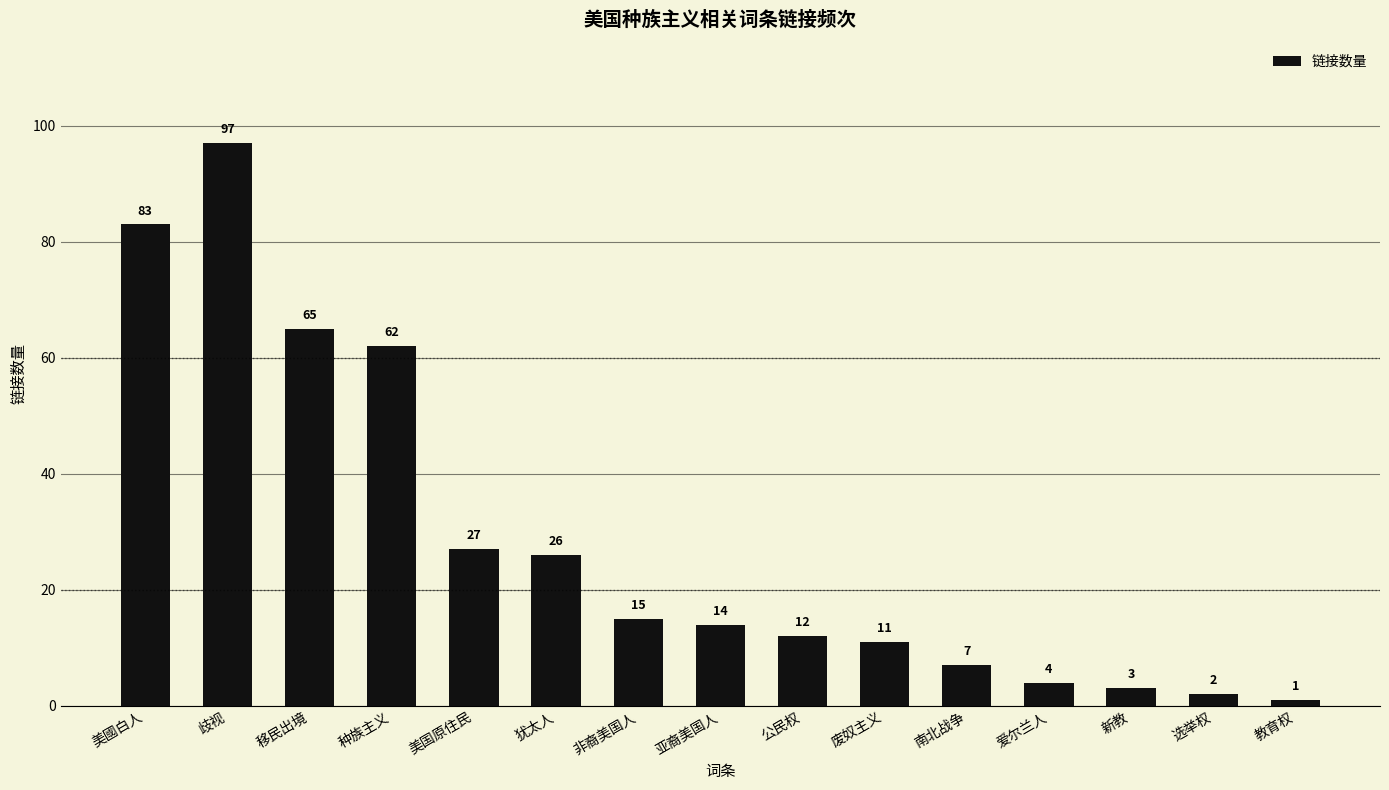

How many values are below 14?

7